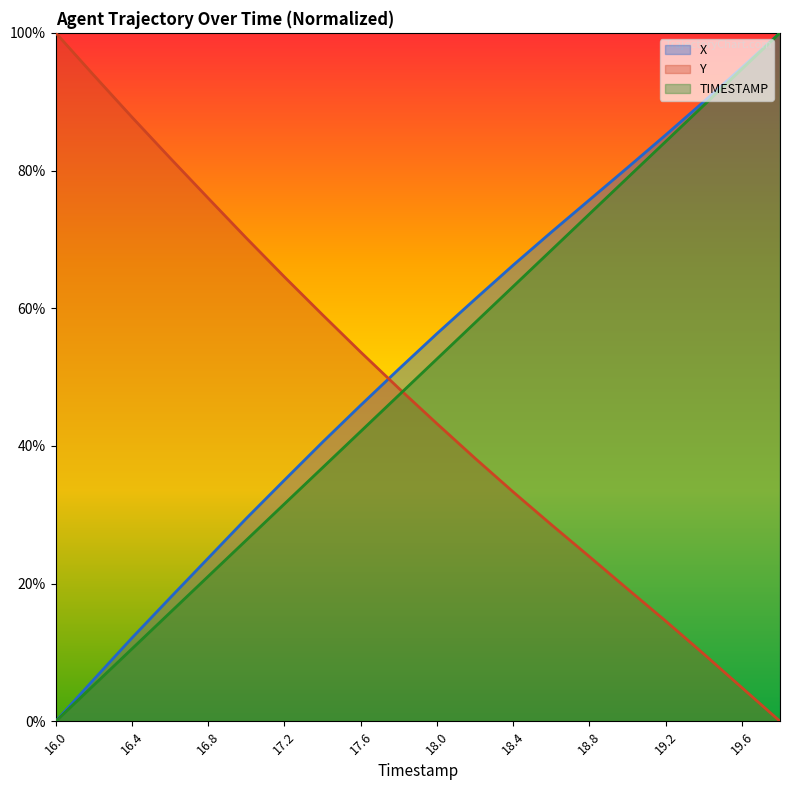

True or false: Y has more than 0 interior local peaks.

False